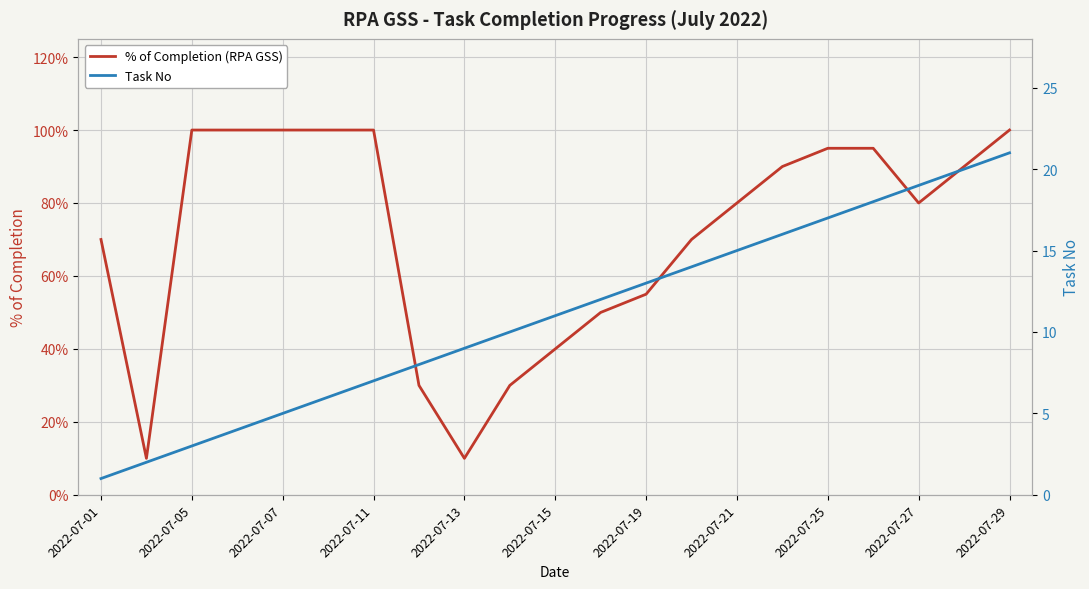

In % of Completion (RPA GSS), how many points are lower than both neighbors (excluding endpoints)?

3